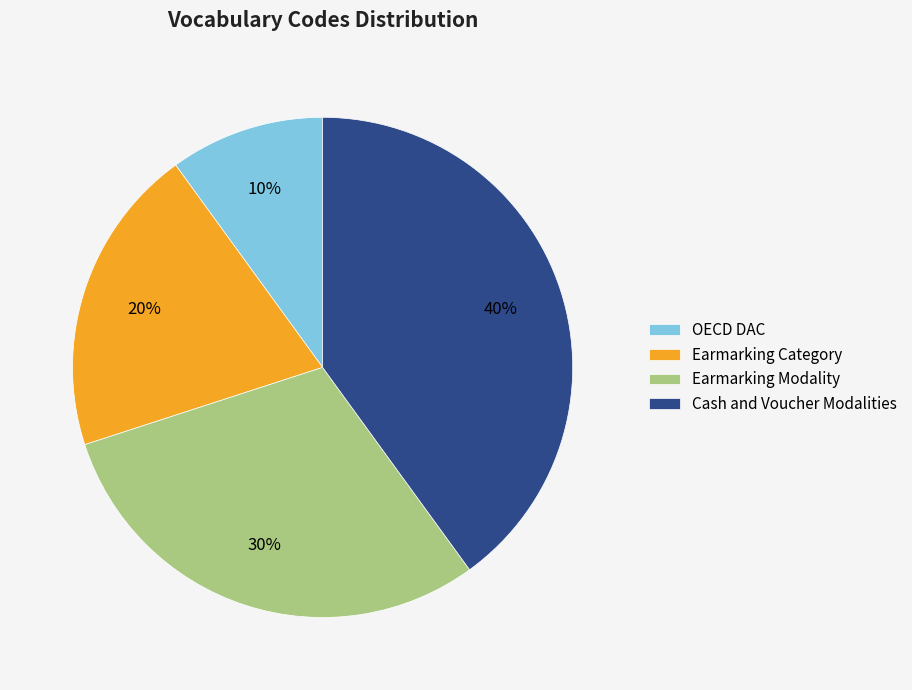

Is the sum of Earmarking Modality and OECD DAC greater than half?

No